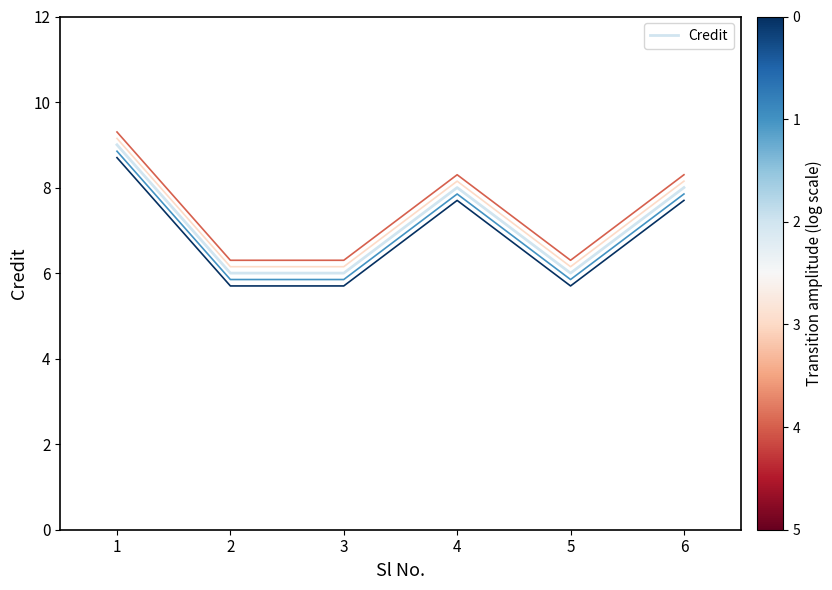

What is the difference between the highest and lowest values at 2?

0.6